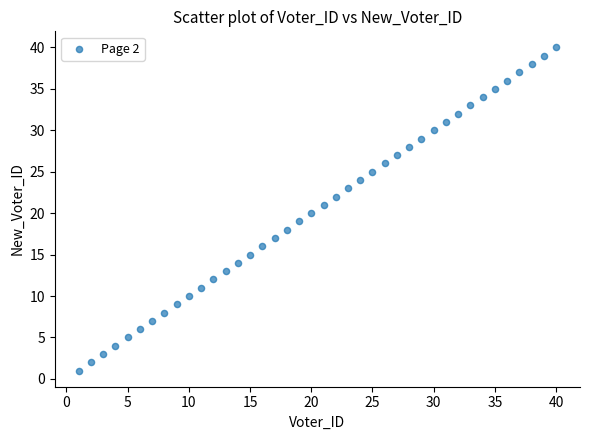

What is the range of Y values (max minus min)?

39